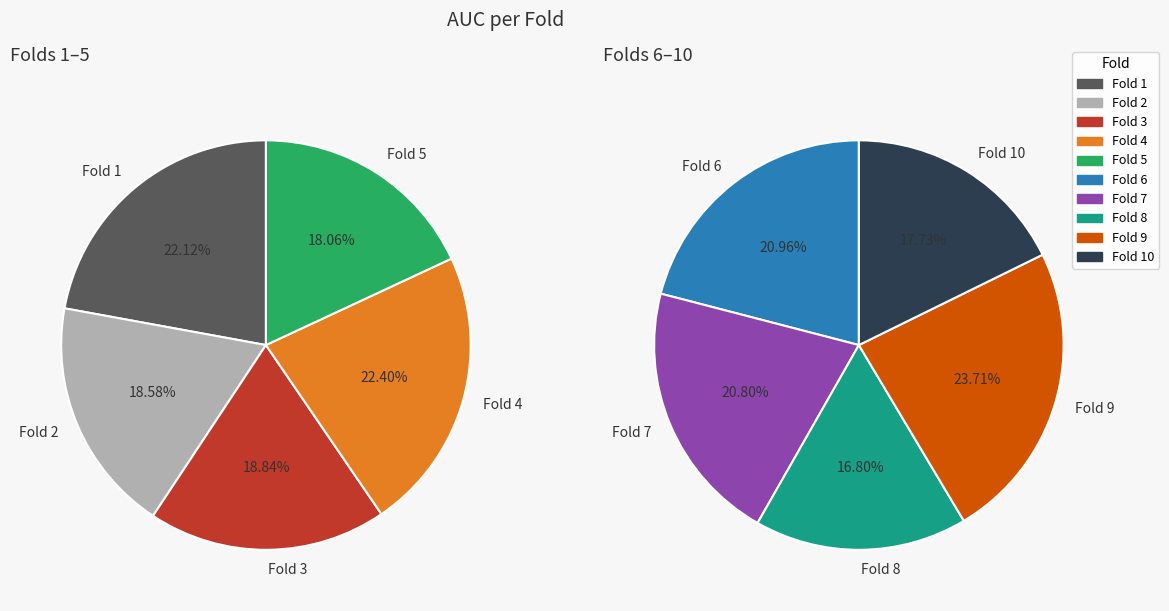

The Fold 2 slice represents 4% of the pie. True or false?

False